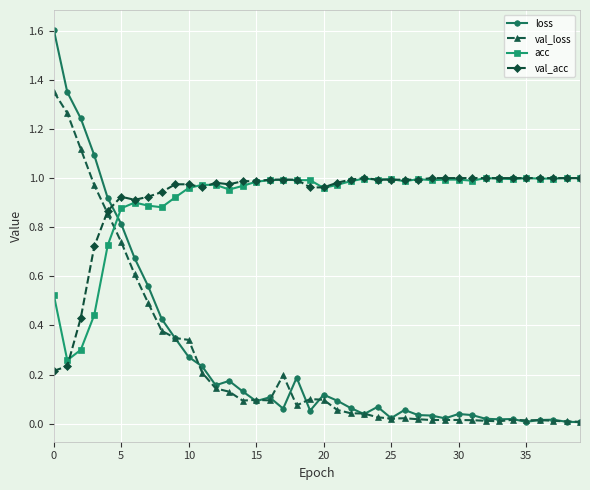

What is the greatest value displayed?

1.6